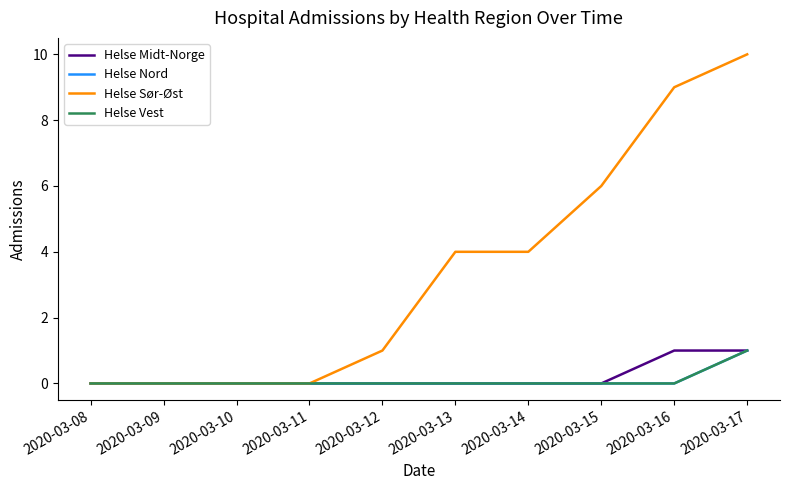

Does the chart display data point markers on the line(s)?

No